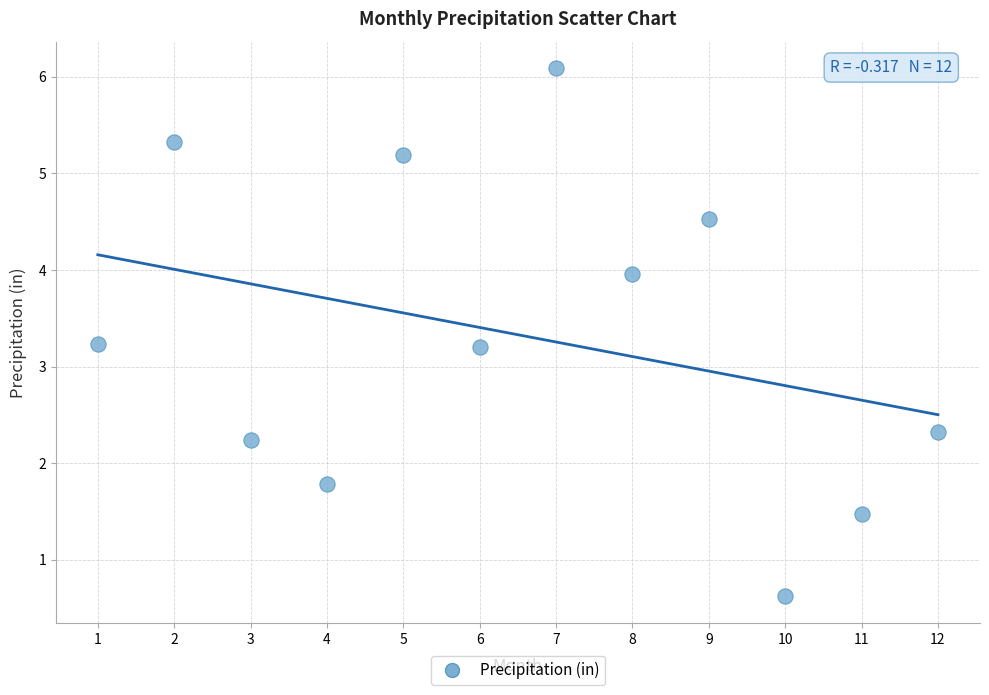

What is the range of X values (max minus min)?

11.0